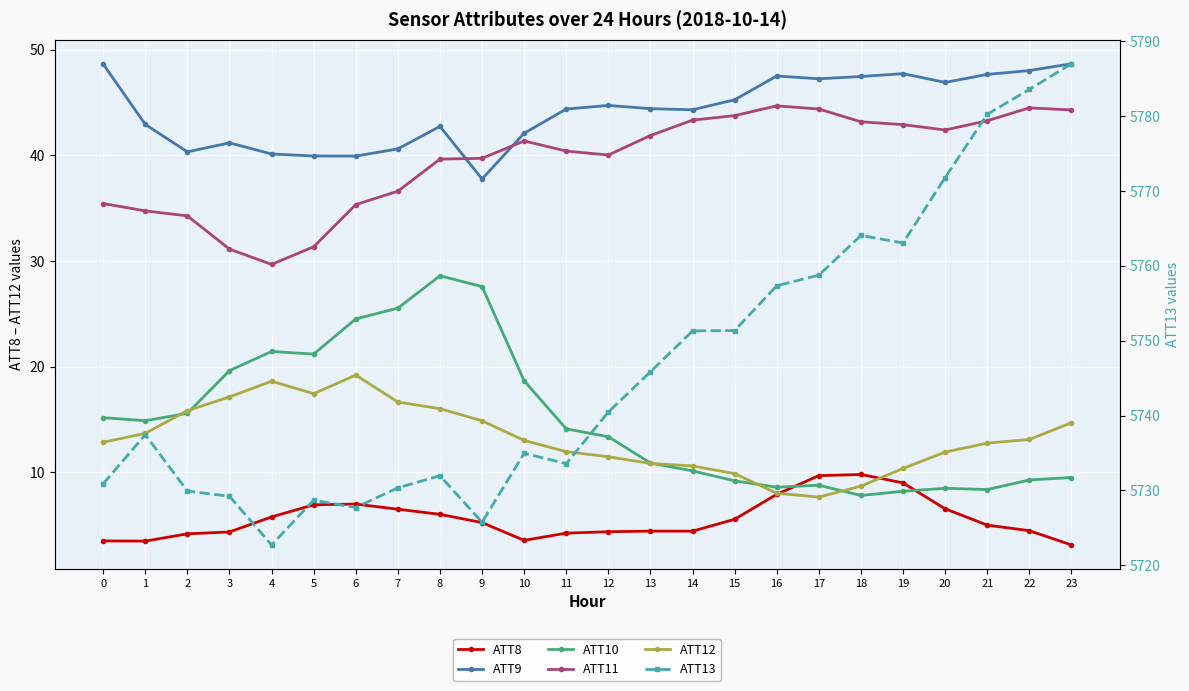

At which label is ATT10 closest to 18?

10